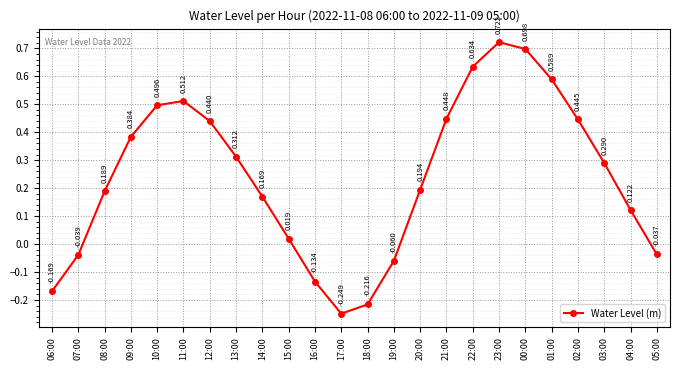

Which category has the lowest value across all series?

17:00